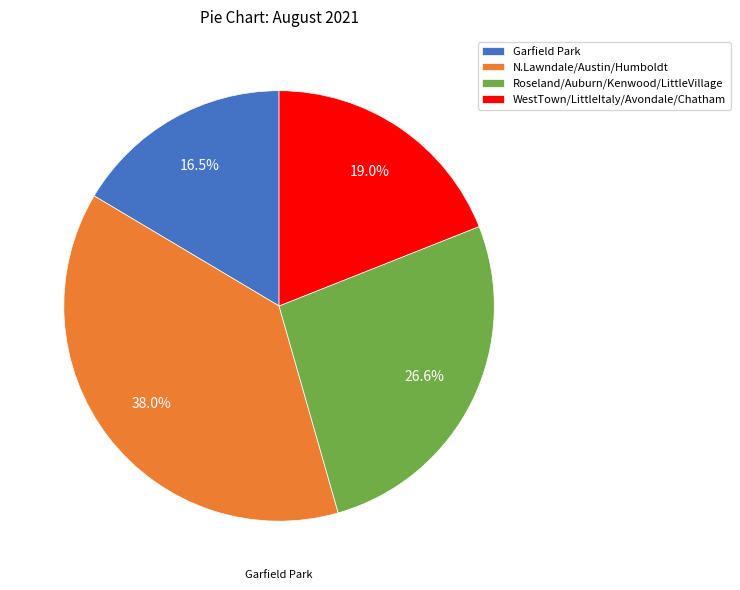

Which has a higher value, N.Lawndale/Austin/Humboldt or WestTown/LittleItaly/Avondale/Chatham?

N.Lawndale/Austin/Humboldt